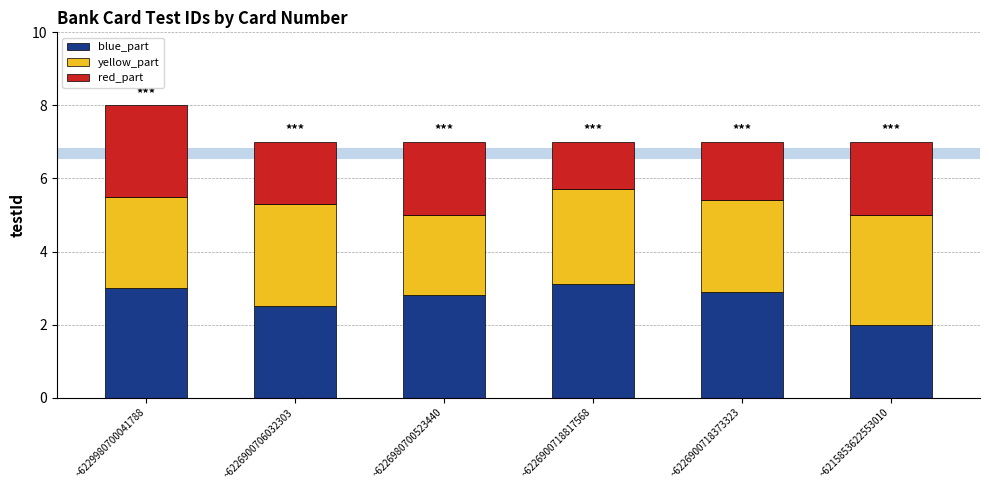

The blue_part series shows 3.1 at ~6226900718817568. True or false?

True